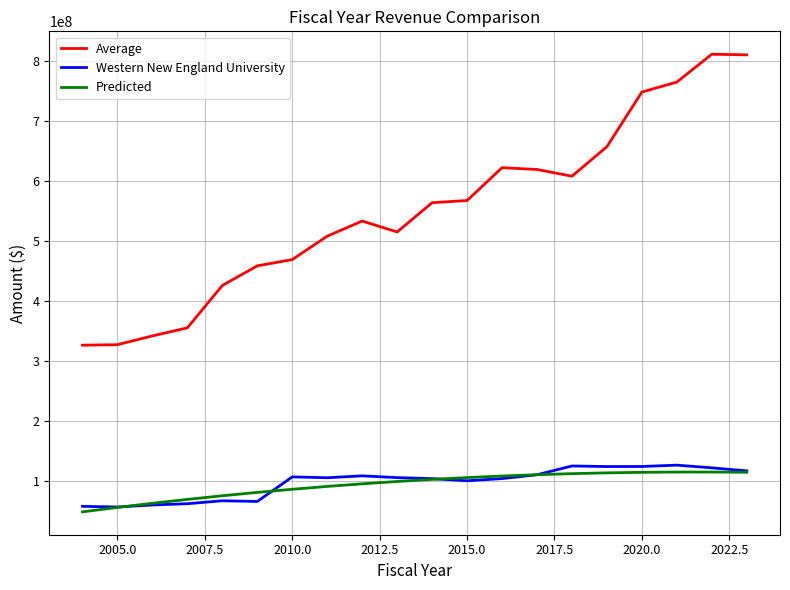

What are all the series names shown in the legend?

Average, Western New England University, Predicted